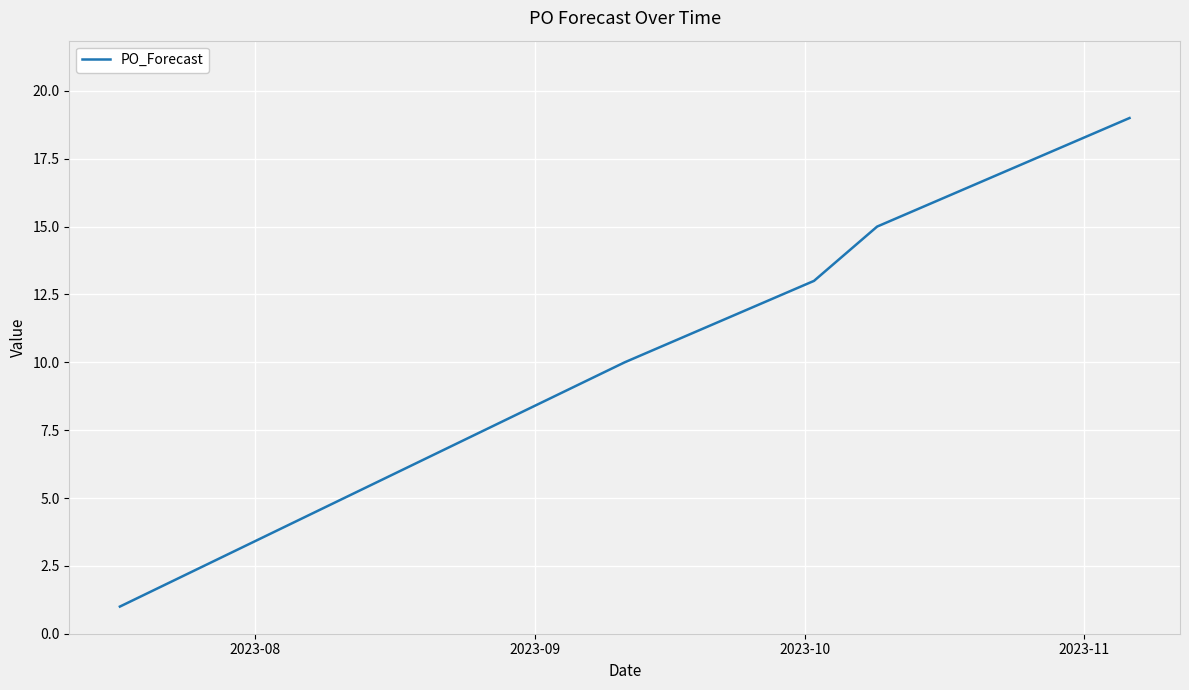

Reading left to right, what are all the values shown in this chart?

1	10	11	12	13	15	16	17	18	19